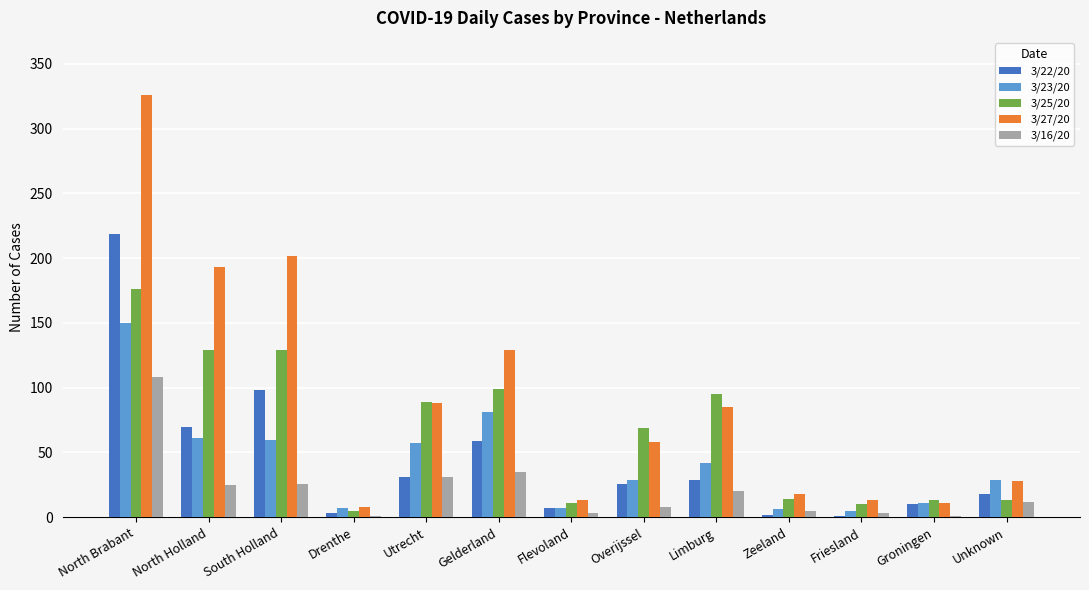

Is the value of 3/23/20 at Friesland greater than the value of 3/22/20 at Zeeland?

Yes